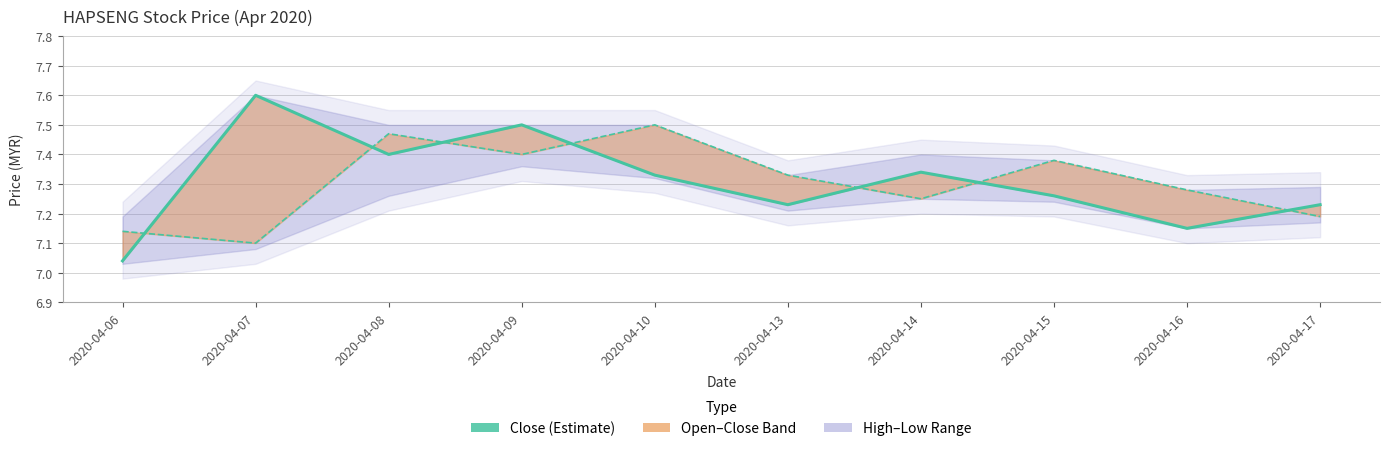

Which series has the largest range (max minus min)?

Close (Estimate)